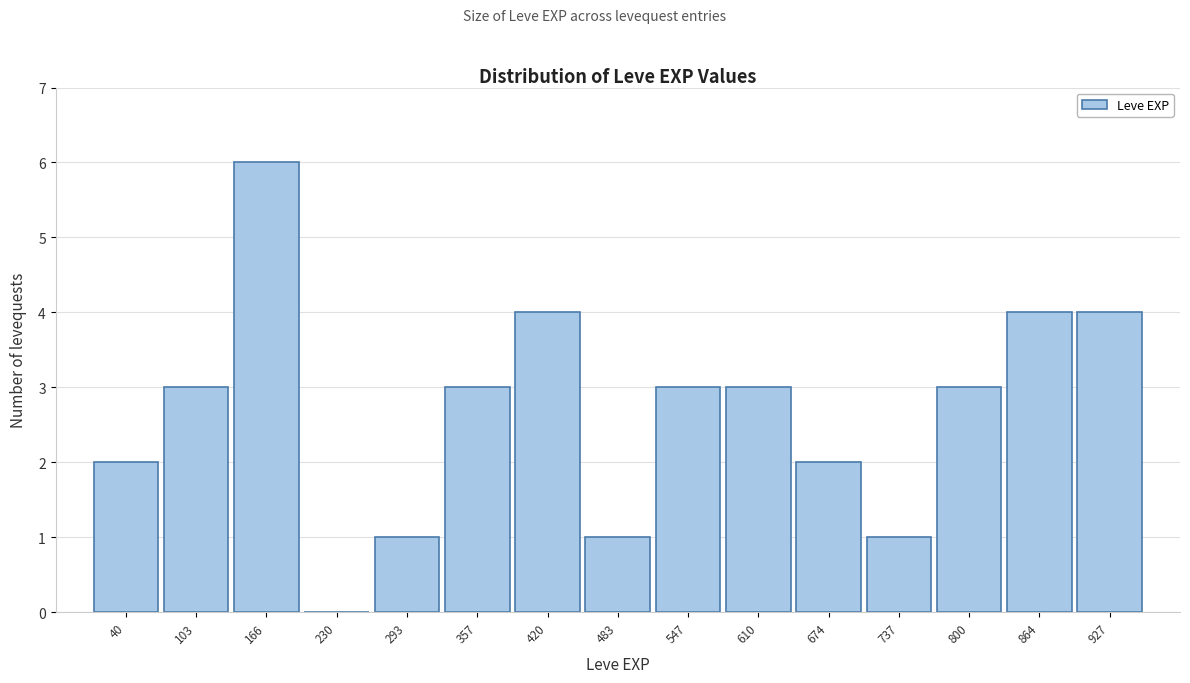

Reading right to left, list all the values displayed in this chart.

927=4	864=4	800=3	737=1	674=2	610=3	547=3	483=1	420=4	357=3	293=1	230=0	166=6	103=3	40=2